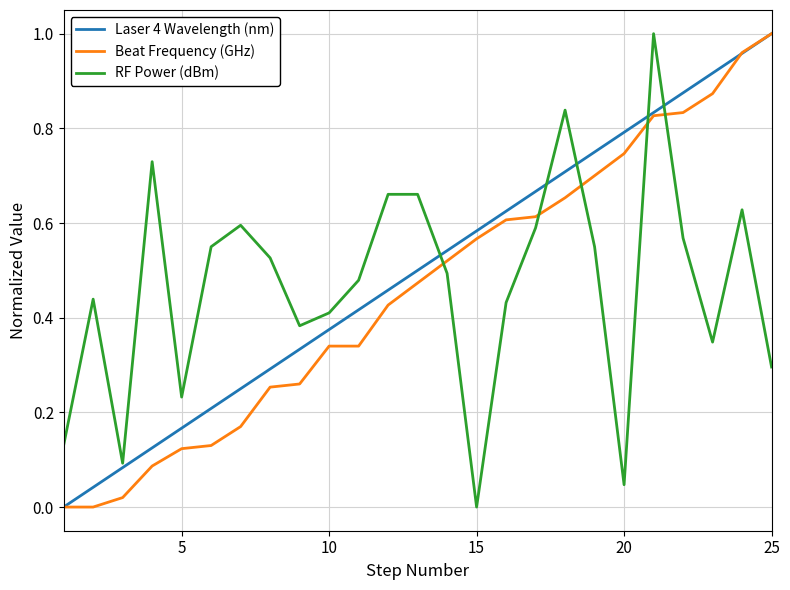

How many categories are shown in the chart?

25